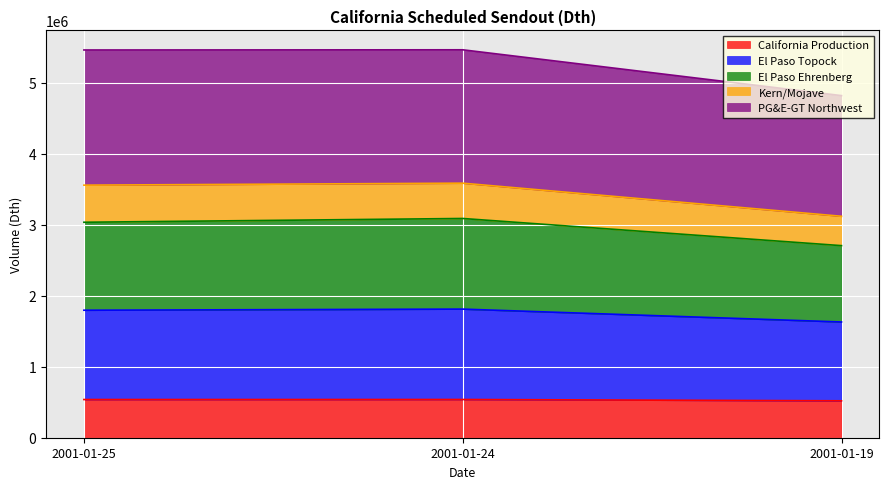

What is the total value across all series at 2001-01-25?

5457900